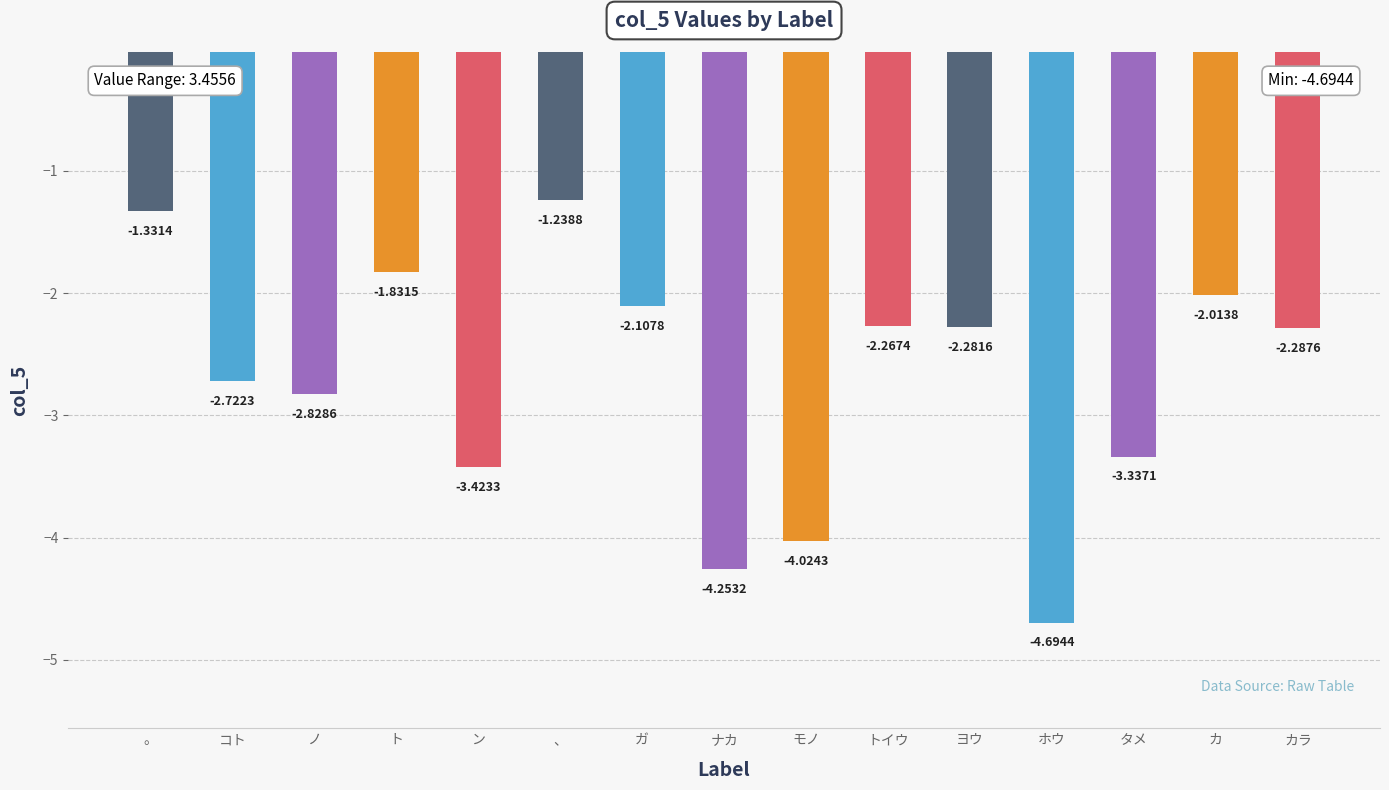

Where does the data first go above -2?

。